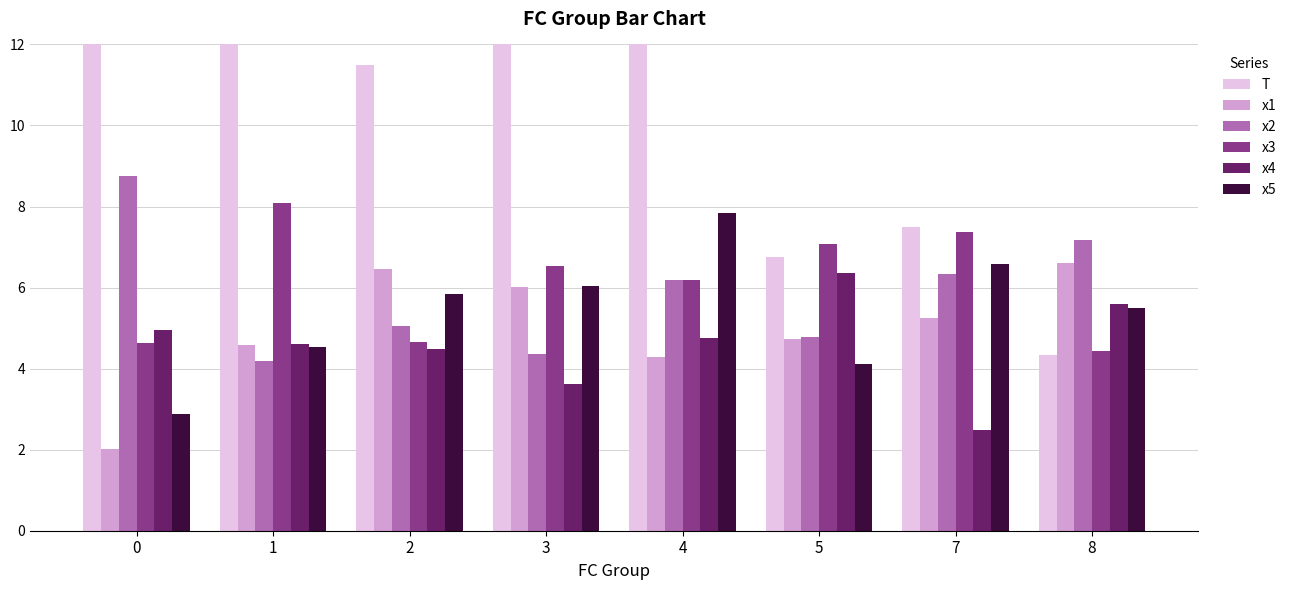

What is the spread (max minus min) of values at 5?

3.0